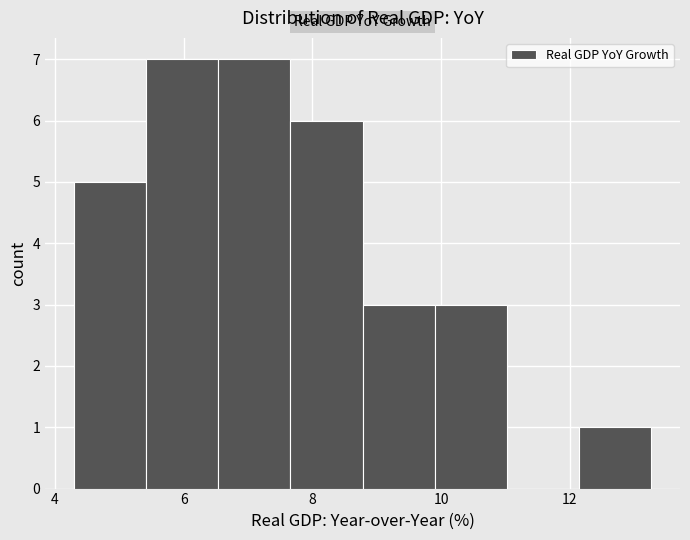

Reading left to right, list every bar in this chart as the range it spans on the x-axis followed by its height. Neither the bar edges nor the heights are printed on the chart, so give them approximately, as read against the axes.

4.2 to 5.4: 5
5.4 to 6.6: 7
6.6 to 7.6: 7
7.6 to 8.8: 6
8.8 to 9.8: 3
9.8 to 11.0: 3
11.0 to 12.2: 0
12.2 to 13.2: 1